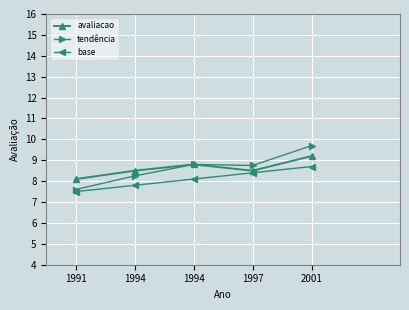

How many values in the tendência series are below 8?

1